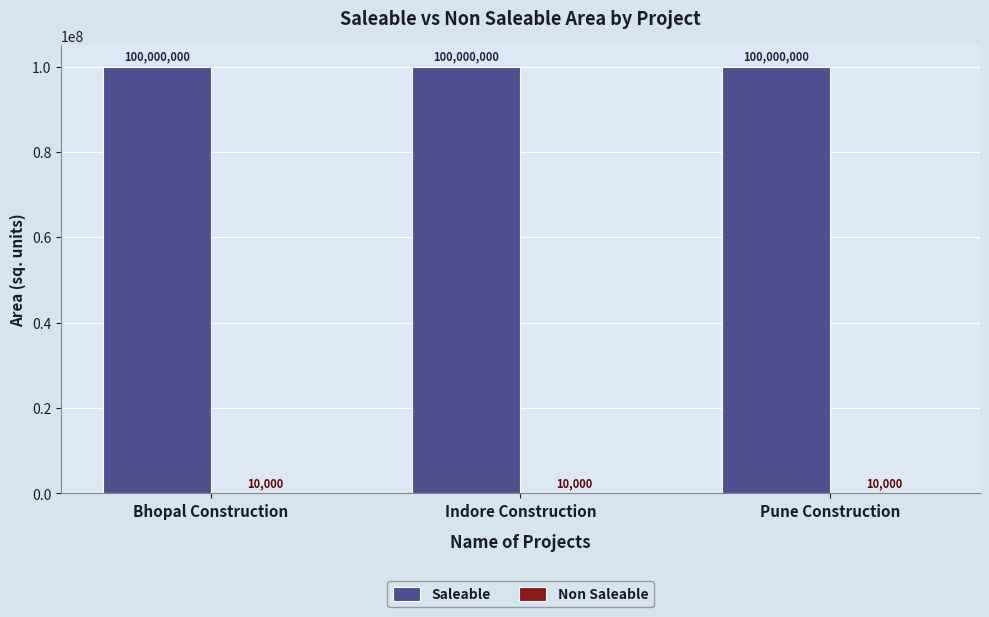

True or false: Saleable has a value of 53836448 at Bhopal Construction.

False